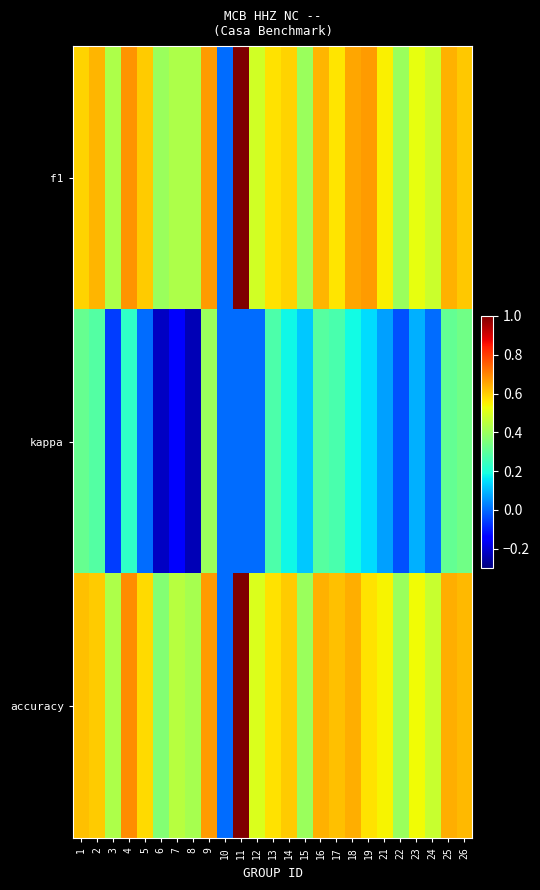

What is the total value across all series at 11?

2.0